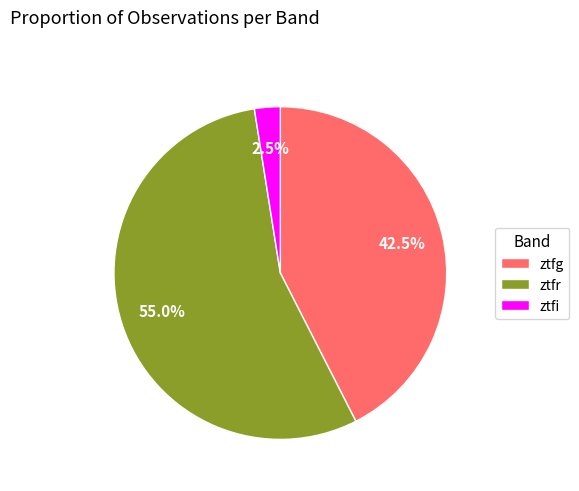

What is the largest slice in the pie chart?

ztfr